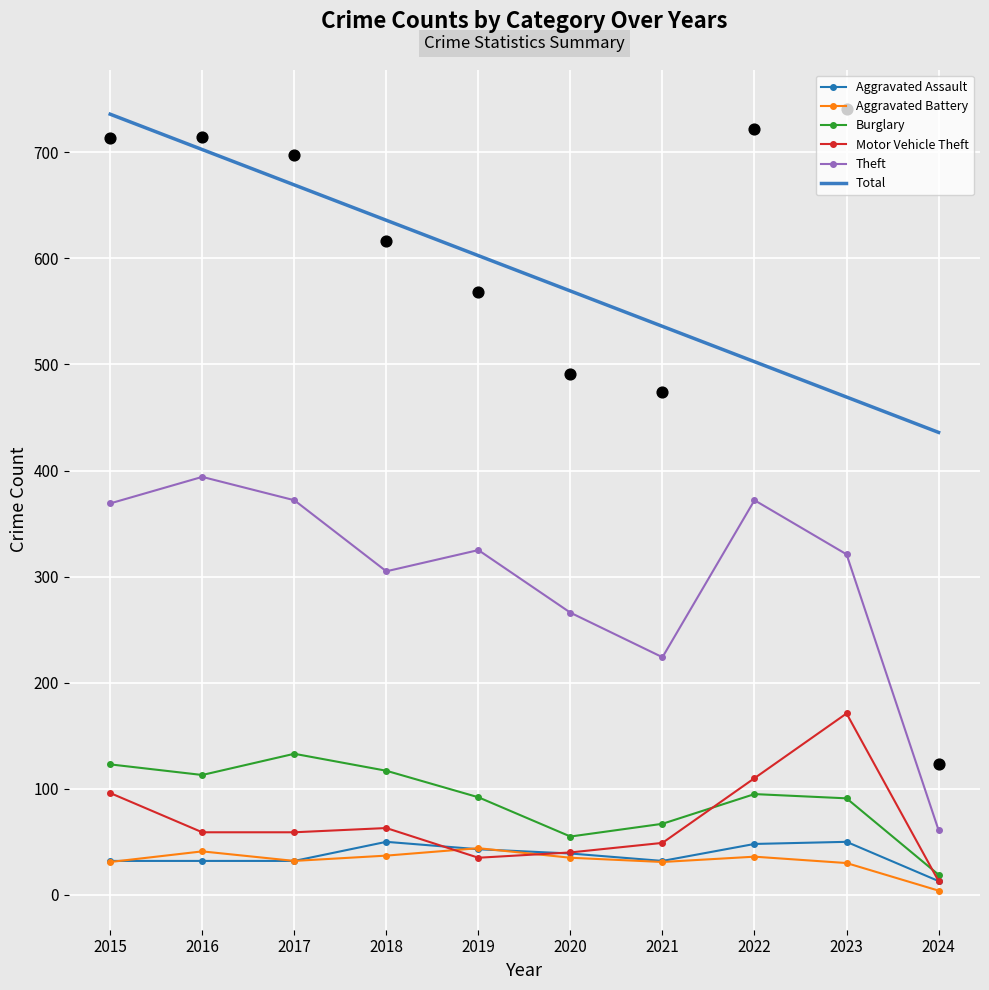

Which series has the largest total across all categories?

Total